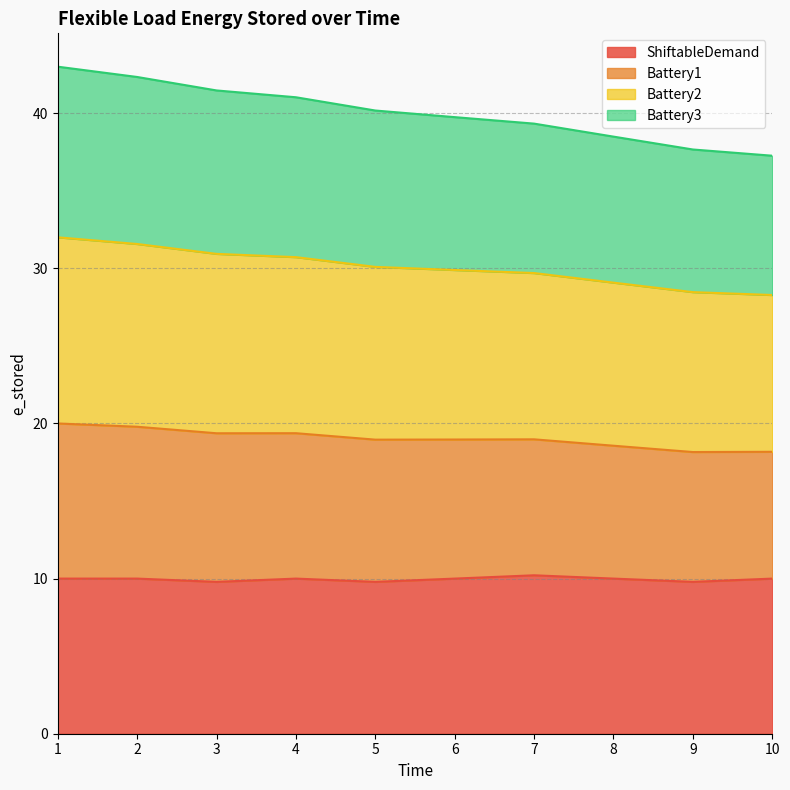

True or false: ShiftableDemand has a value of 10.0 at 6.

True